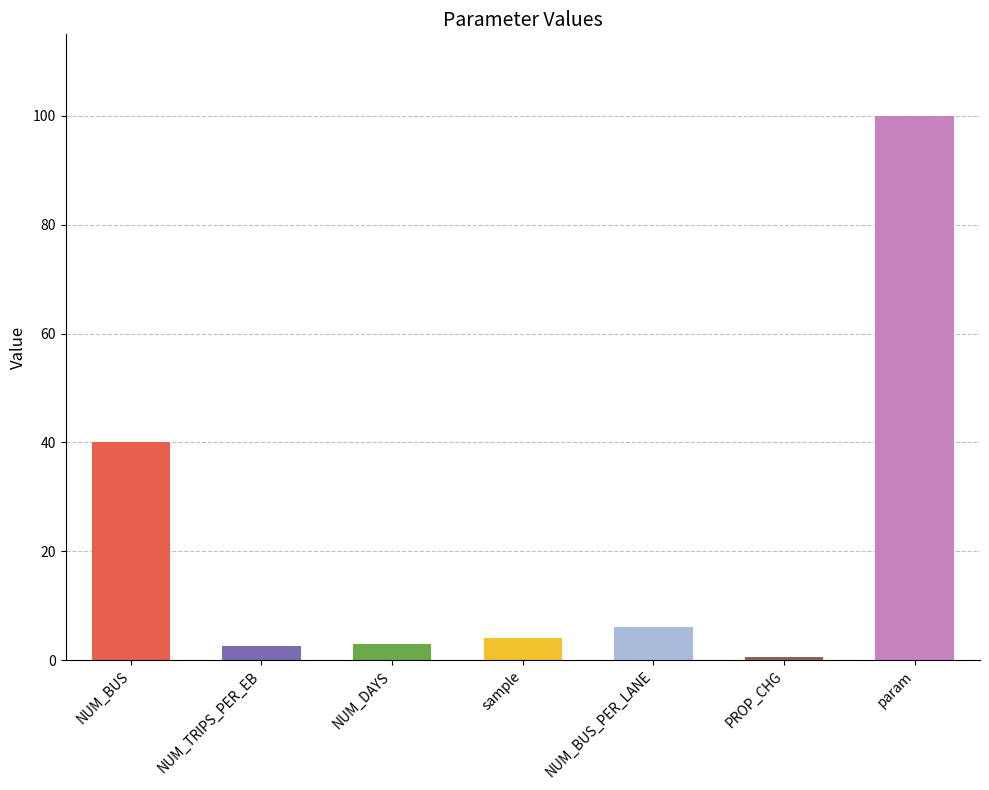

What is the difference between the values at NUM_TRIPS_PER_EB and PROP_CHG?

2.0